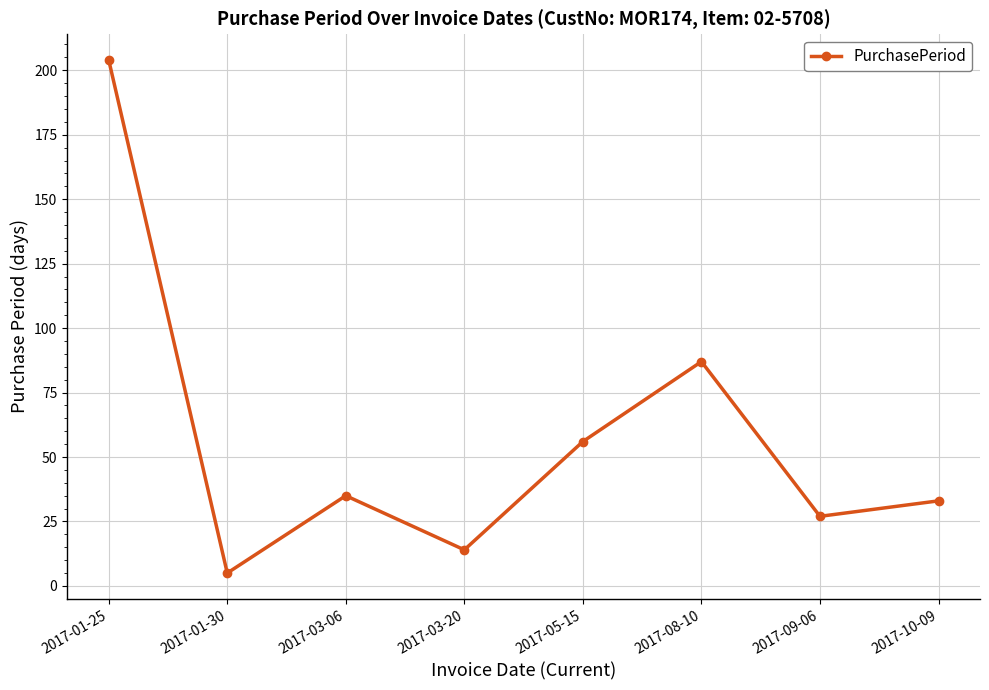

What is the difference between the second highest and second lowest values?

73